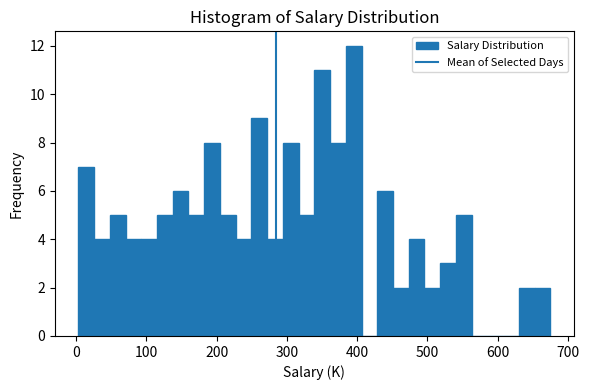

Read against the x-axis, roughly where is the centre of the tallest bar?

400